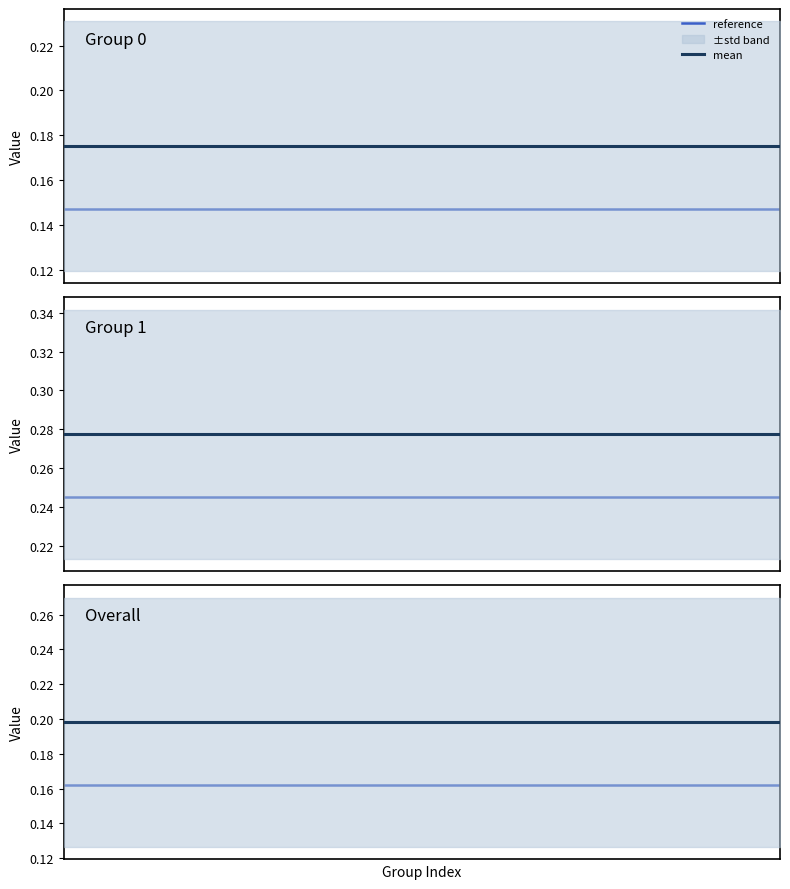

What is the sum of the std values at 1 and 0?

0.1